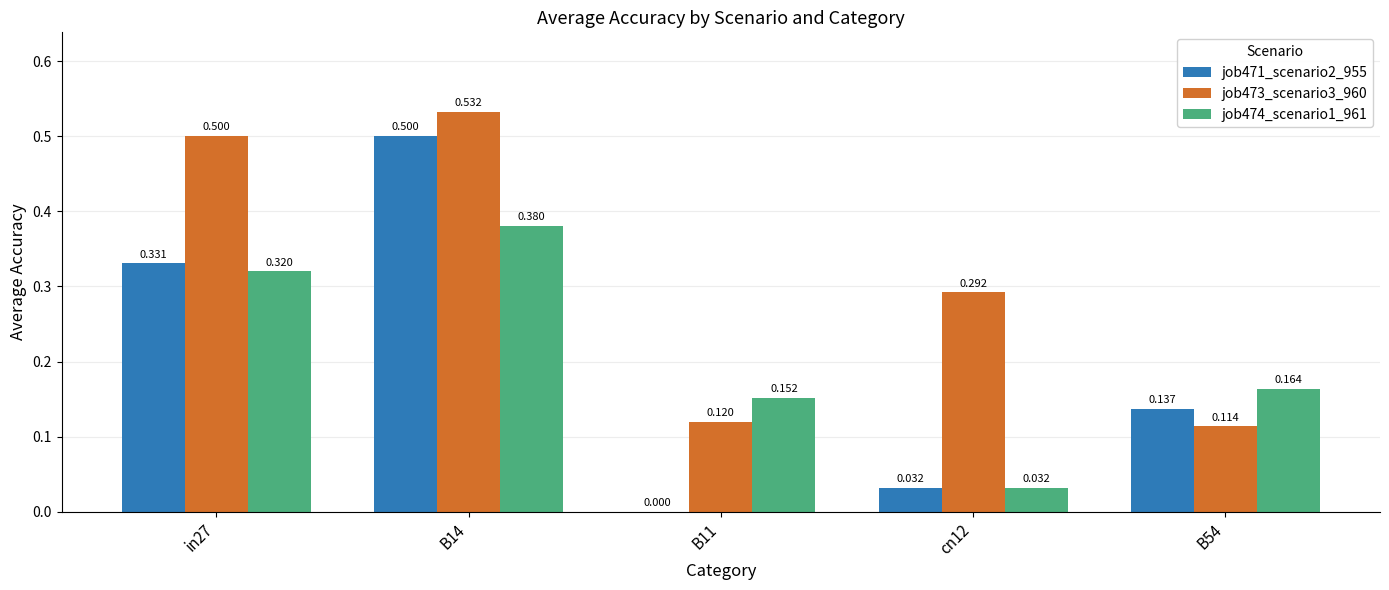

Are the bars grouped side by side (vs. stacked)?

Yes